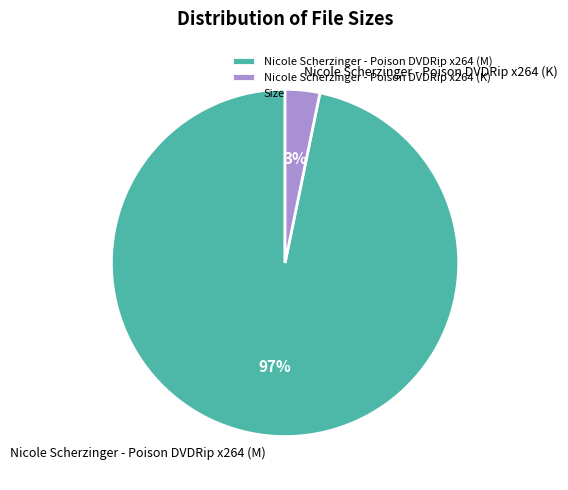

What is the largest slice in the pie chart?

Nicole Scherzinger - Poison DVDRip x264 (M)